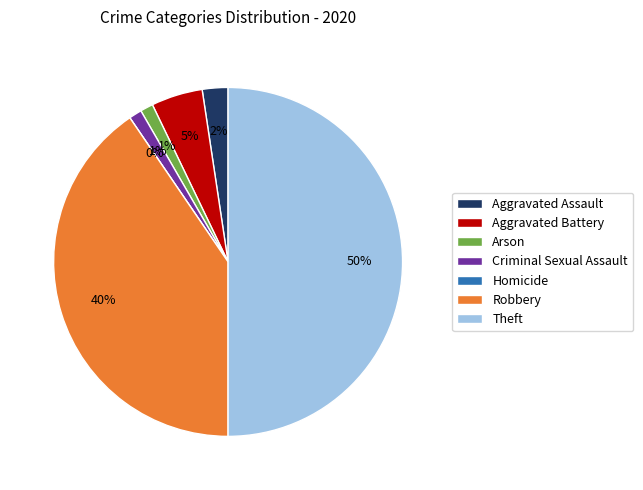

Is Theft the majority of the pie?

No